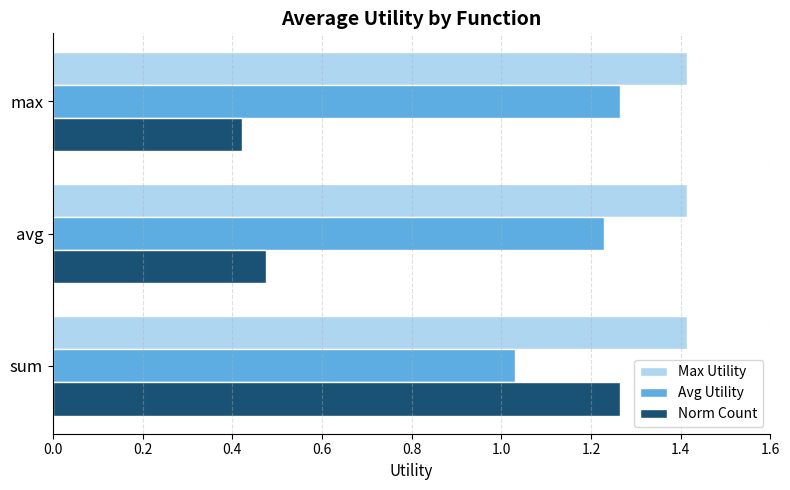

The value of Max Utility at max is 1.4. True or false?

True